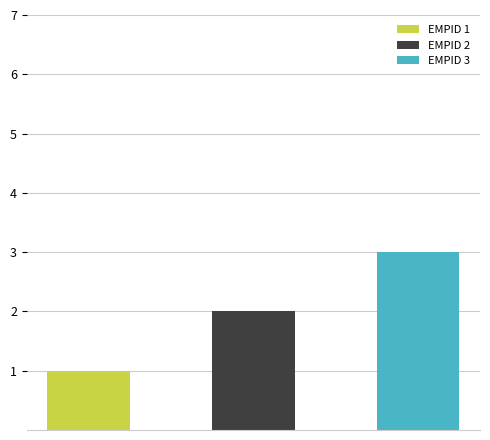

What is the difference between the values at 2 and 1?

1